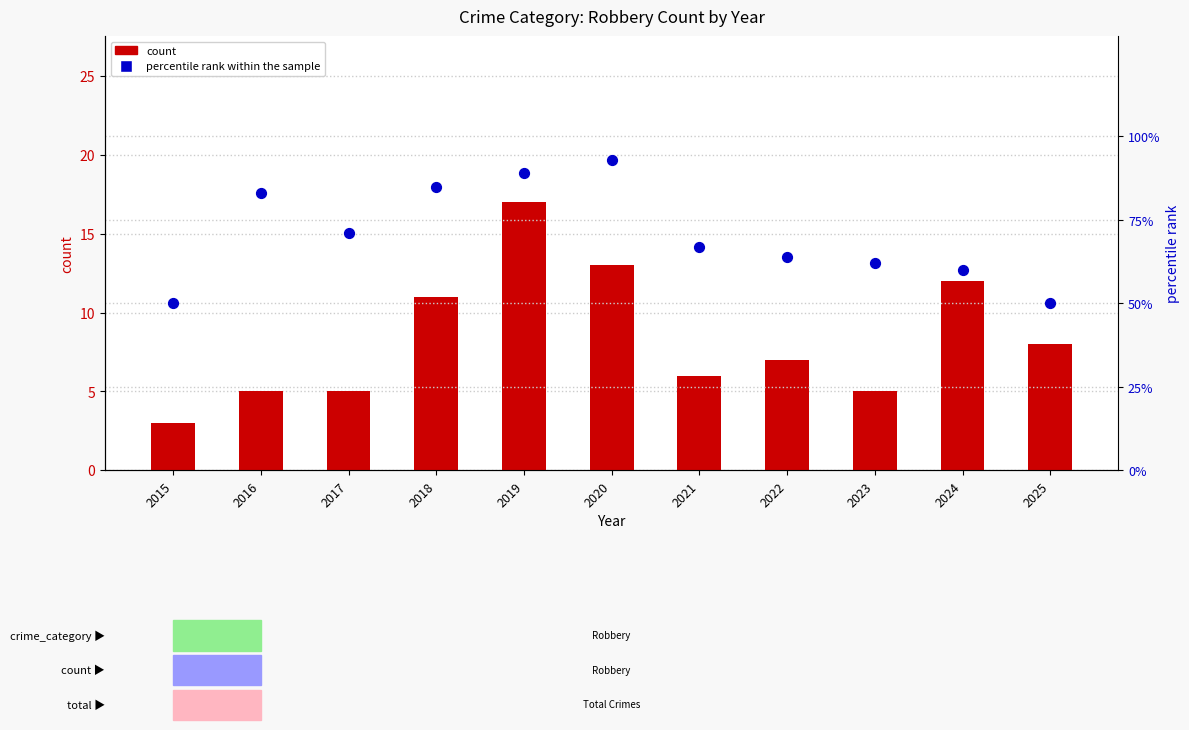

Which series contains the lowest Y value?

count